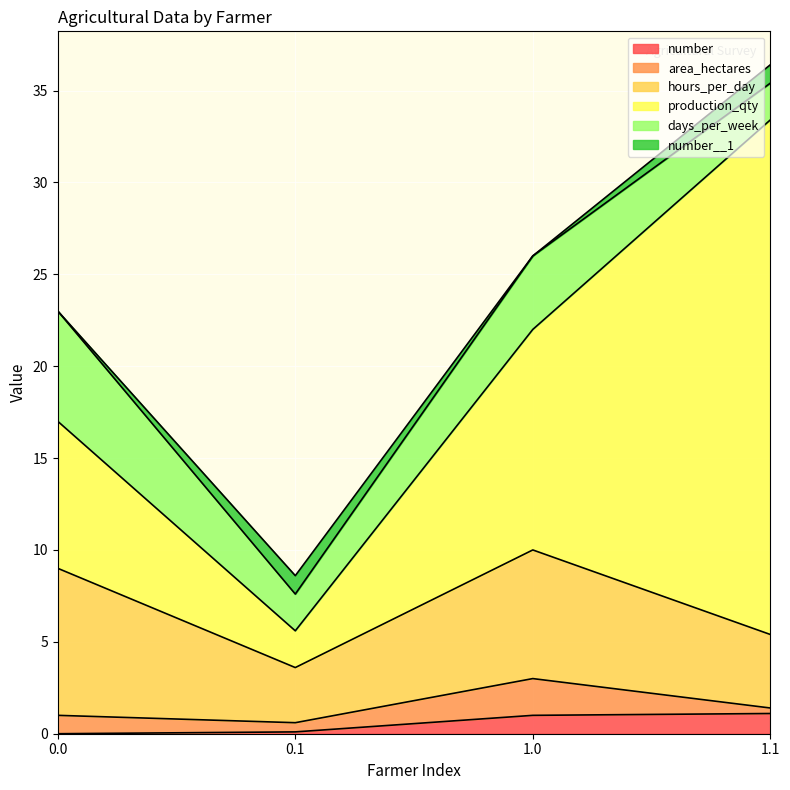

What is the total value across all series at 1.1?

36.4